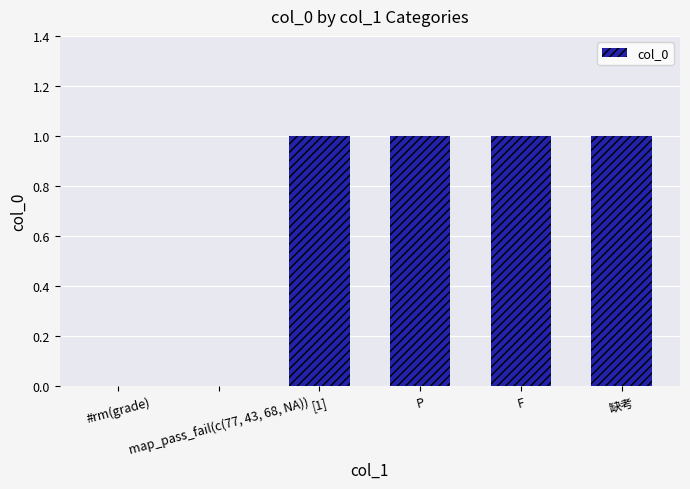

The chart shows a value of 0 at map_pass_fail(c(77, 43, 68, NA)). True or false?

True